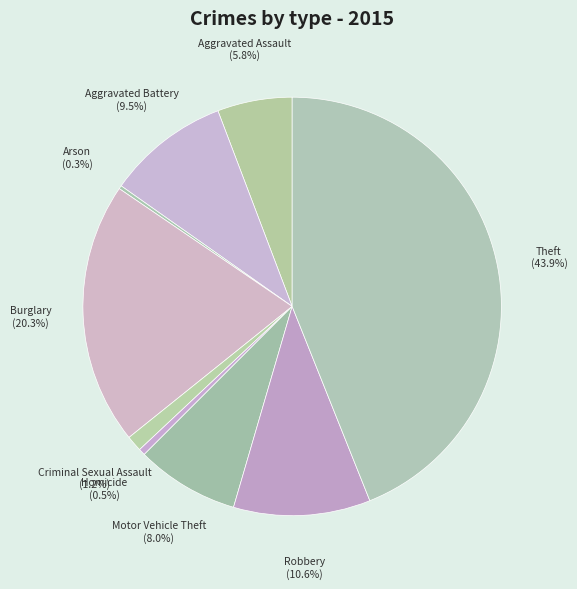

True or false: Robbery accounts for 20% of the total.

False